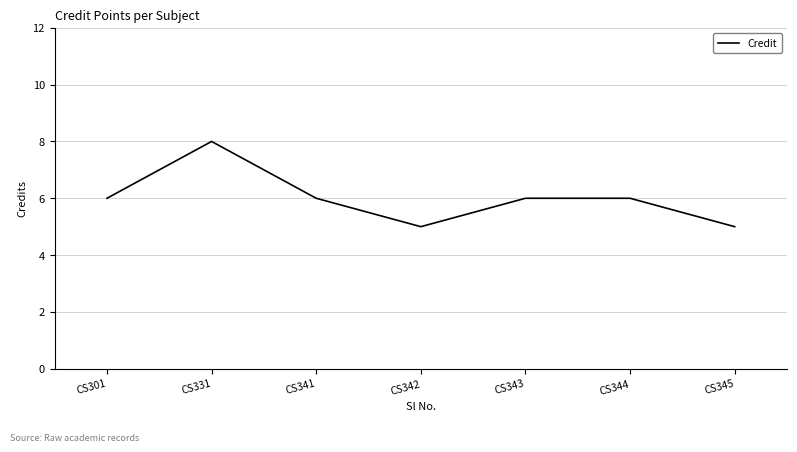

What is the ratio of the value at CS342 to the value at CS343?

0.8